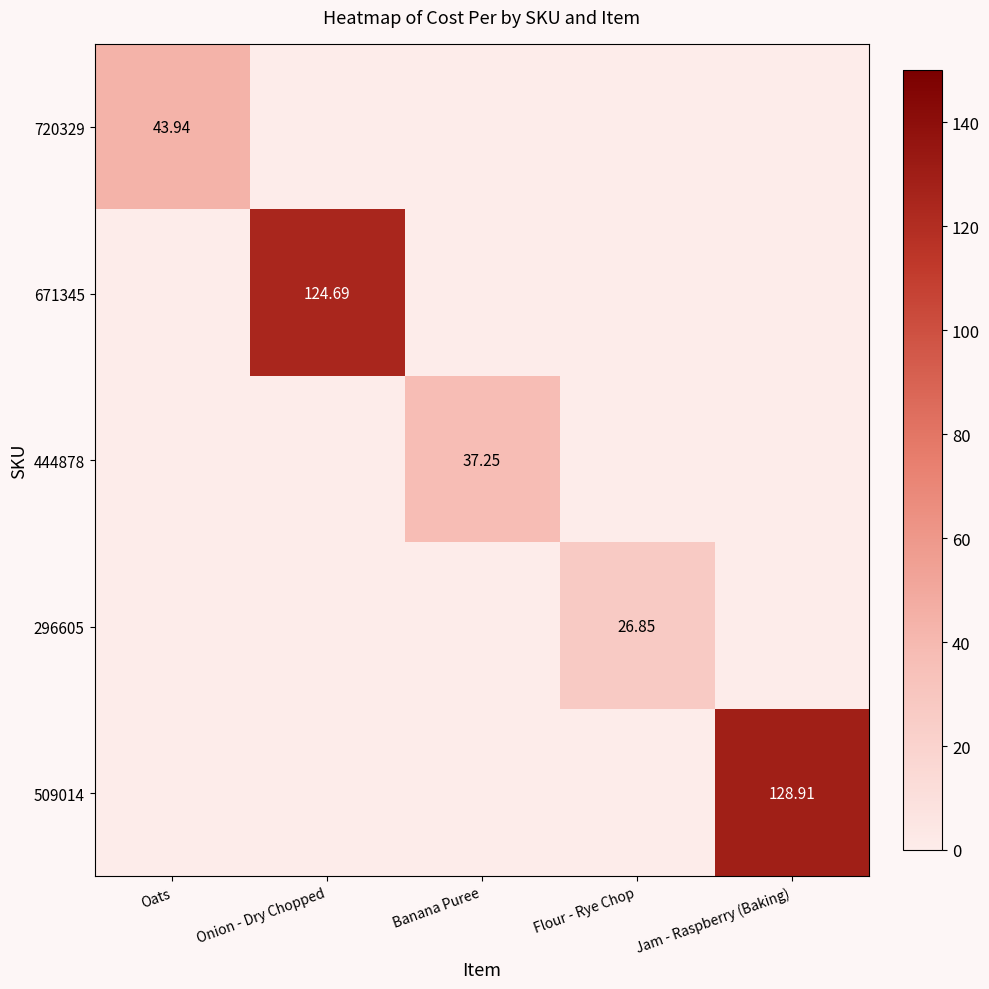

Rank the series at Jam - Raspberry (Baking) from highest to lowest value.

509014, 720329, 671345, 444878, 296605